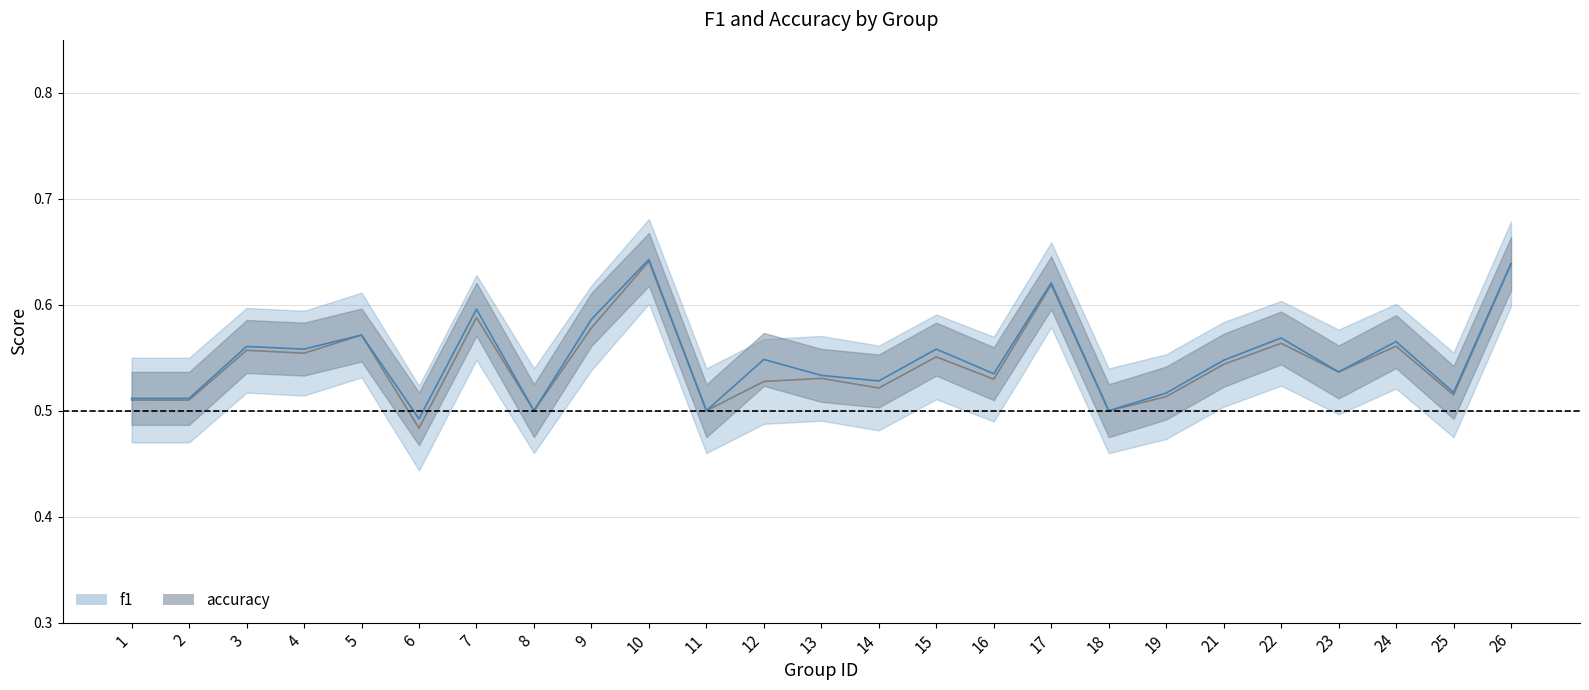

At how many categories does at least one series exceed 0?

25